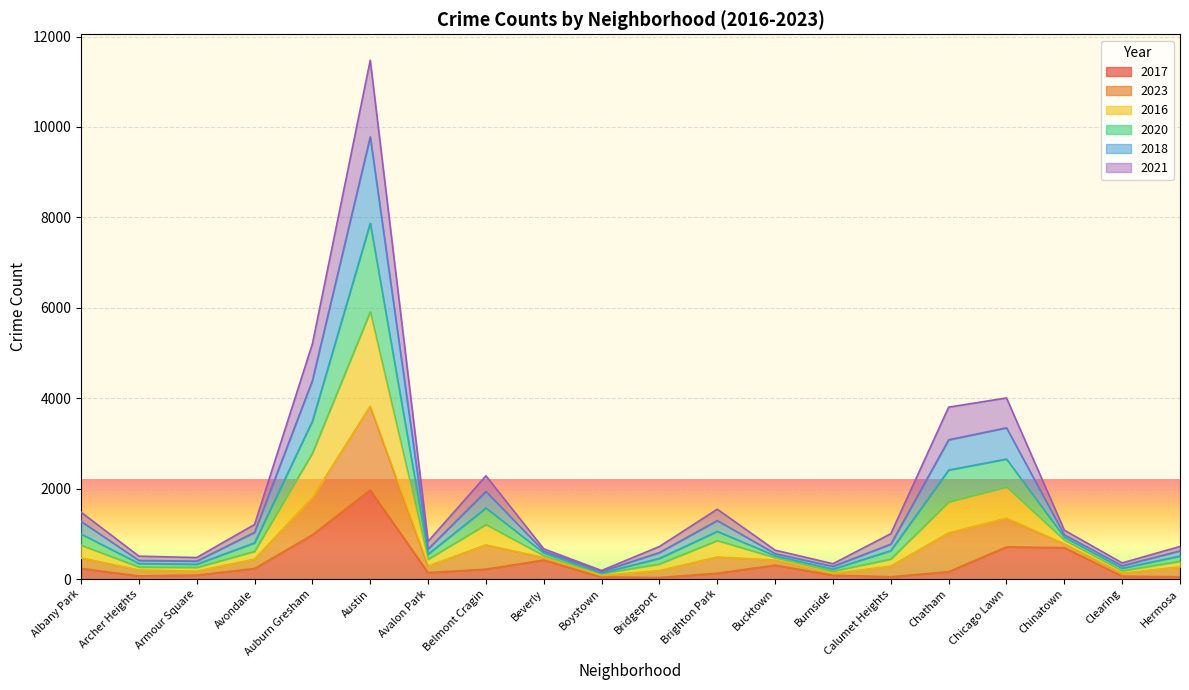

True or false: 2018 and 2023 intersect in this chart.

False